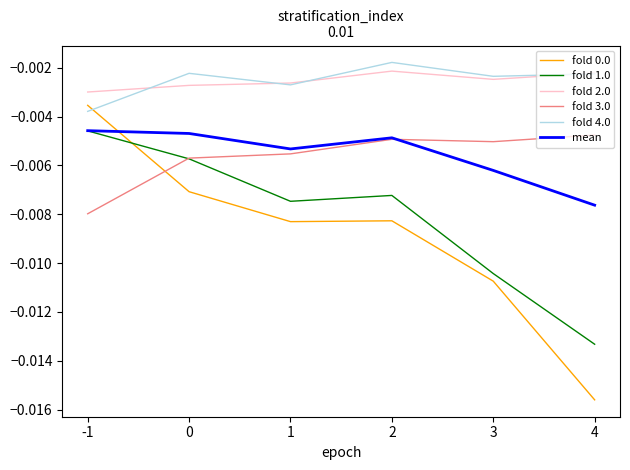

Where is the first local minimum for fold 0.0?

1